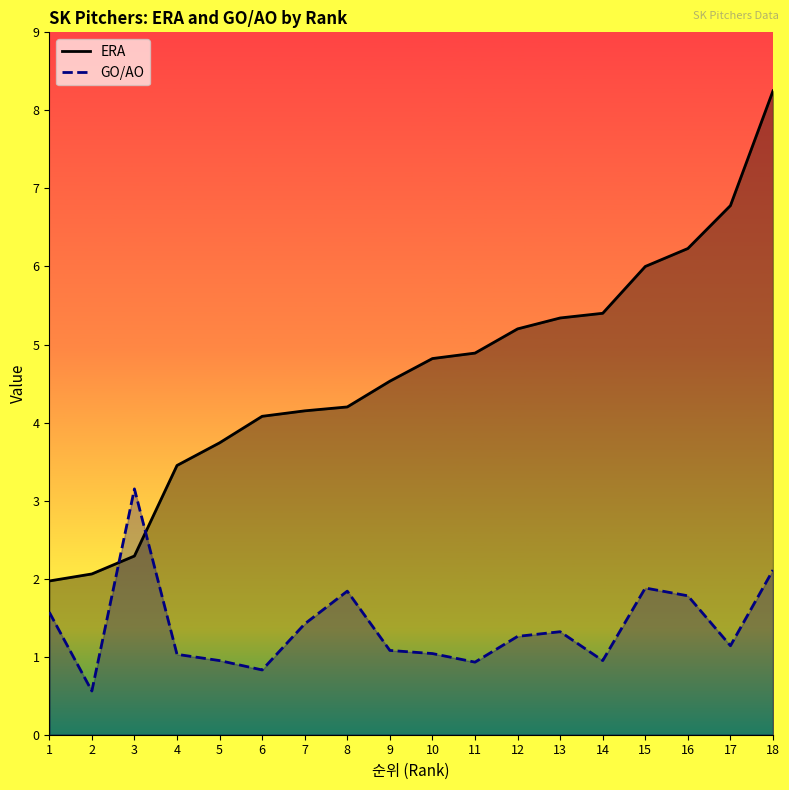

Reading left to right, list all the values displayed in this chart.

ERA: 1=2.0	2=2.1	3=2.3	4=3.5	5=3.7	6=4.1	7=4.2	8=4.2	9=4.5	10=4.8	11=4.9	12=5.2	13=5.3	14=5.4	15=6.0	16=6.2	17=6.8	18=8.2
GO/AO: 1=1.6	2=0.6	3=3.1	4=1.0	5=0.9	6=0.8	7=1.4	8=1.8	9=1.1	10=1.0	11=0.9	12=1.3	13=1.3	14=0.9	15=1.9	16=1.8	17=1.1	18=2.1